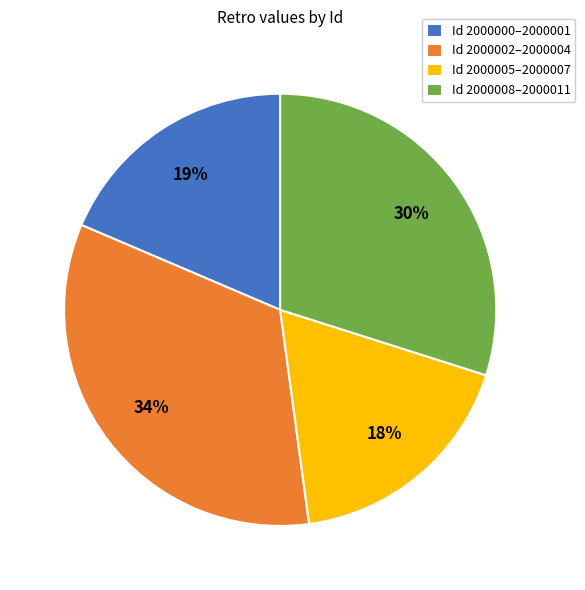

What percentage is the Id 2000002–2000004 slice, to the nearest percent?

34%